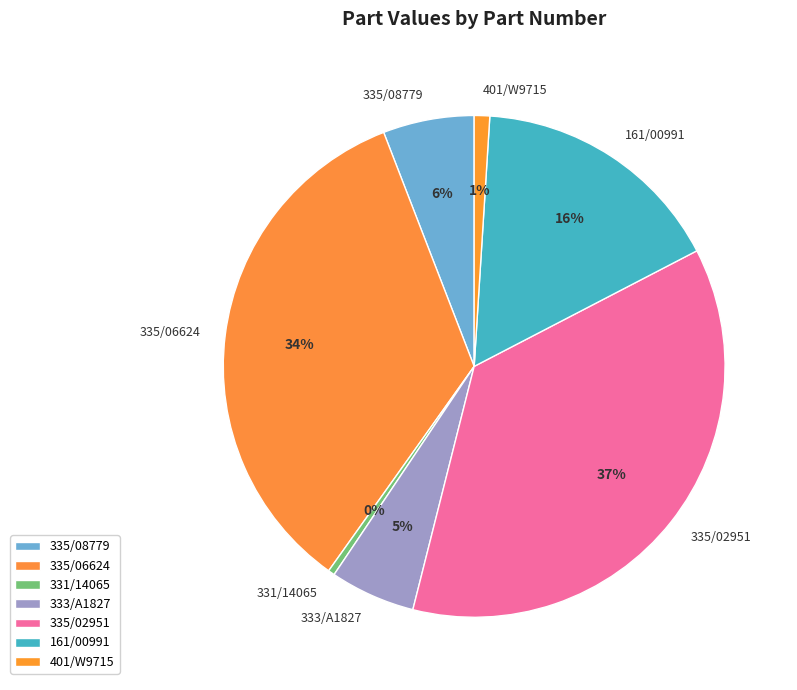

How many slices are in this pie chart?

7